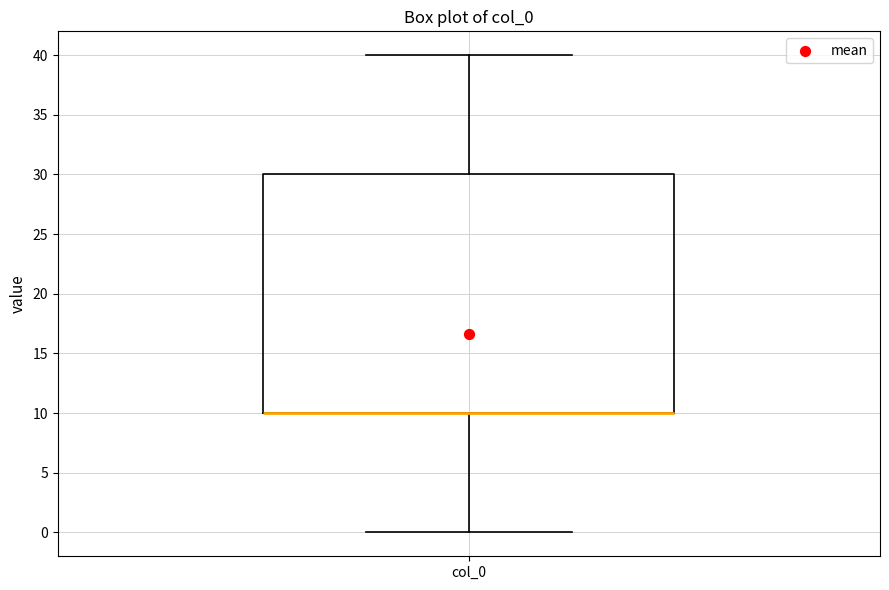

Read this box plot against the y-axis: the position of the median line, the range covered by the box, and the ends of both whiskers. The values are not printed on the chart, so give them approximately, as read against the axis.

median 10 (drawn on the box's lower edge), box 10 to 30, whiskers 0 to 40